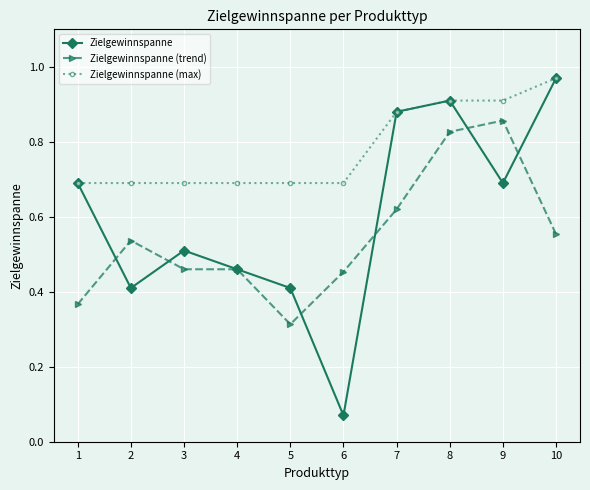

At which category is the sum across all series the highest?

8